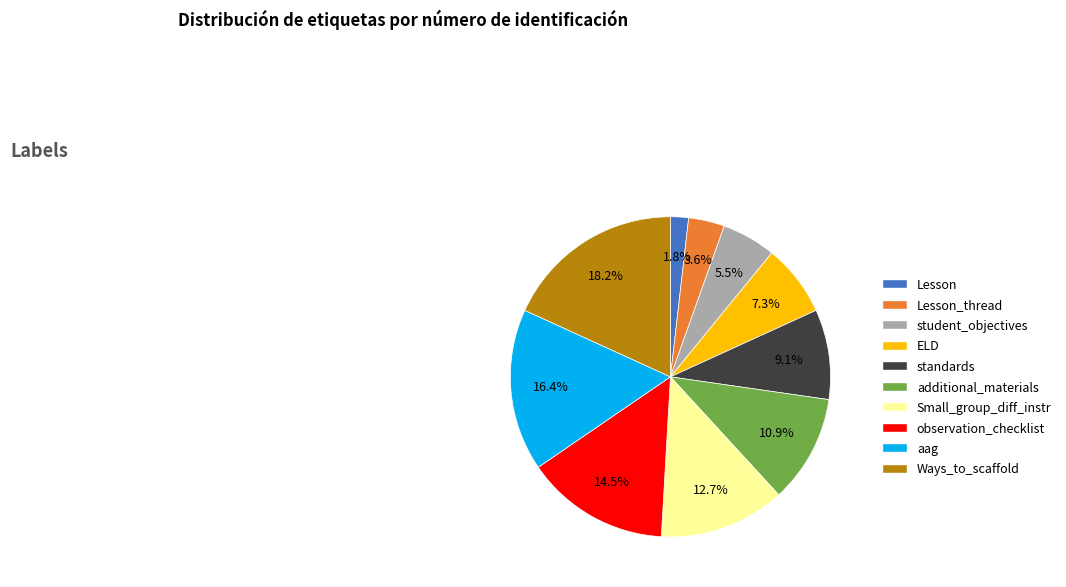

How much of the chart is everything except Lesson?

98.2%